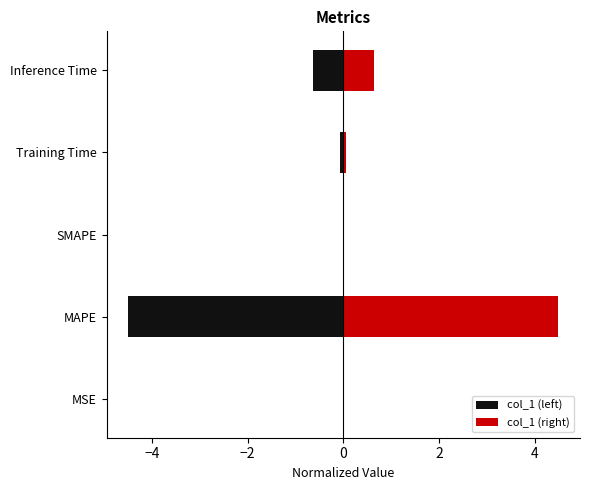

Count the number of categories in the chart.

5